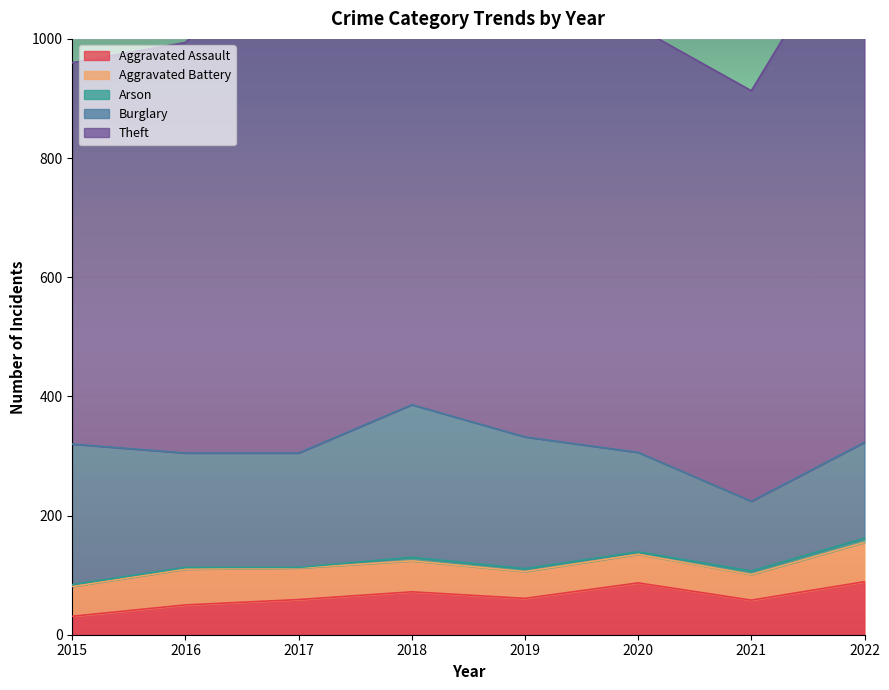

True or false: Aggravated Assault and Theft cross at least once.

False